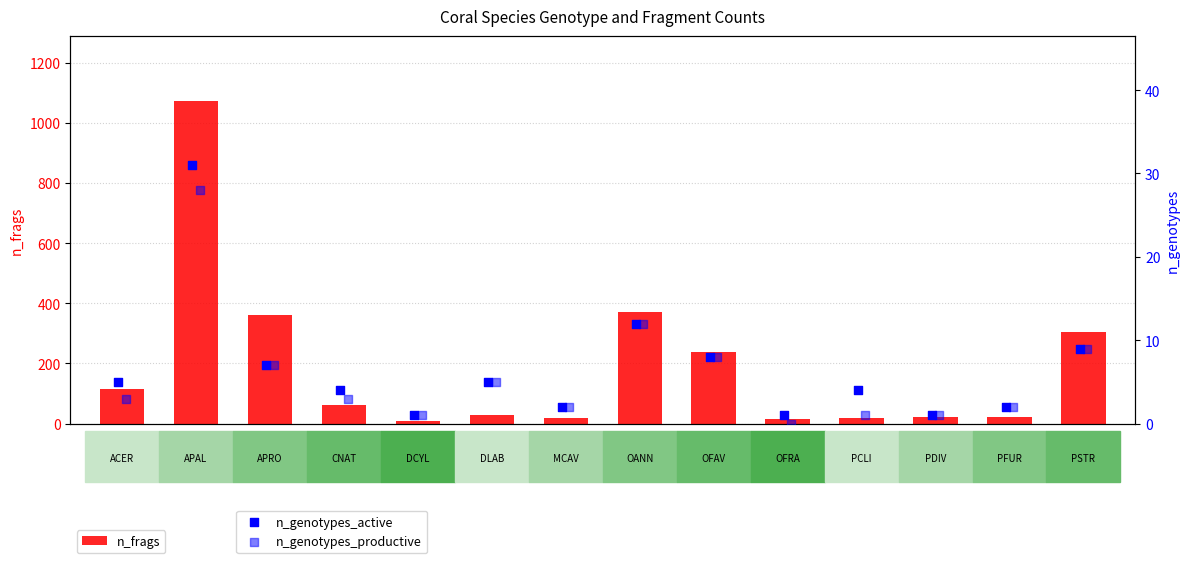

What is the sum of all n_frags values?

2650